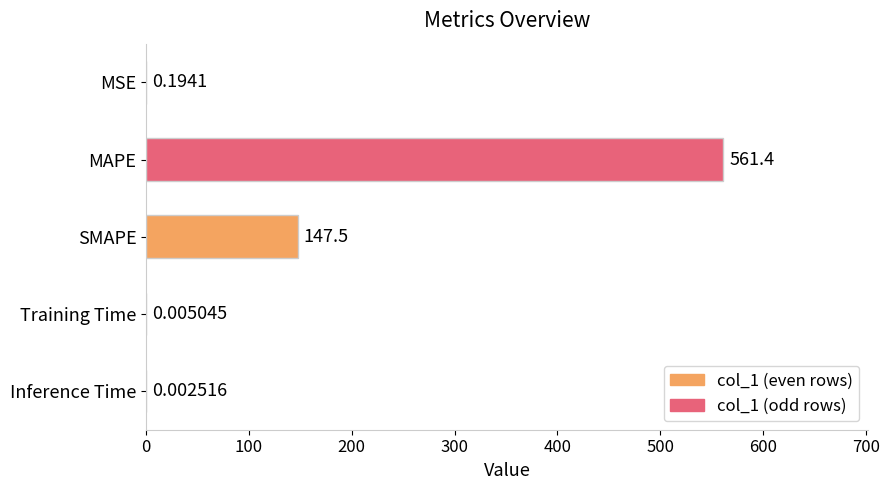

What is the sum of the values at MSE and MAPE?

561.6